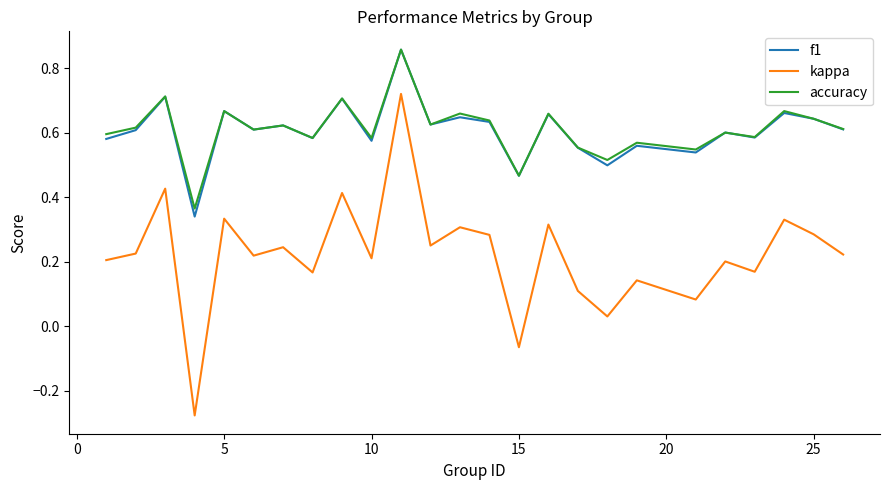

Which series has the widest spread of values?

kappa